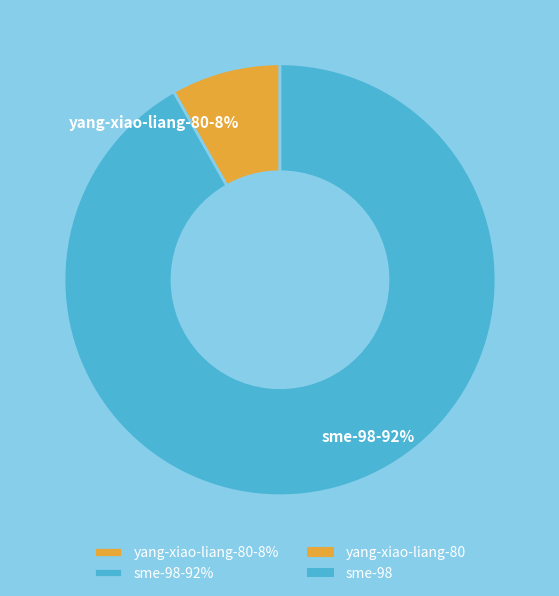

Which has a higher value, yang-xiao-liang-80-8% or sme-98-92%?

sme-98-92%